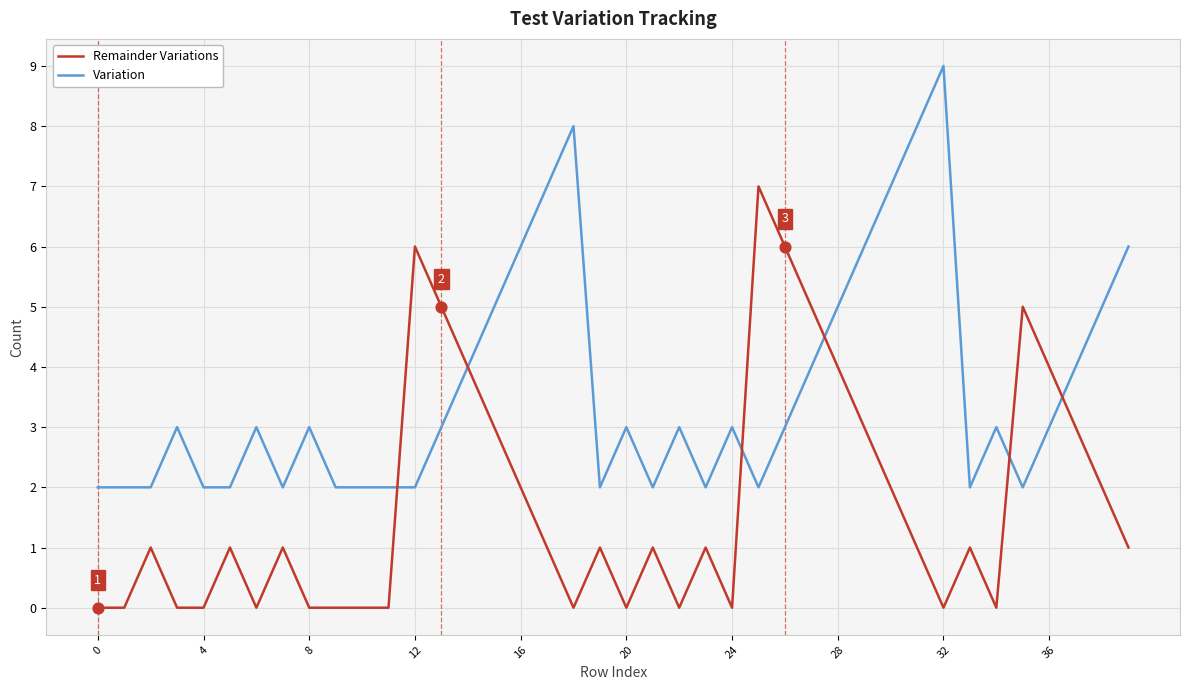

Which series has the largest total across all categories?

Variation